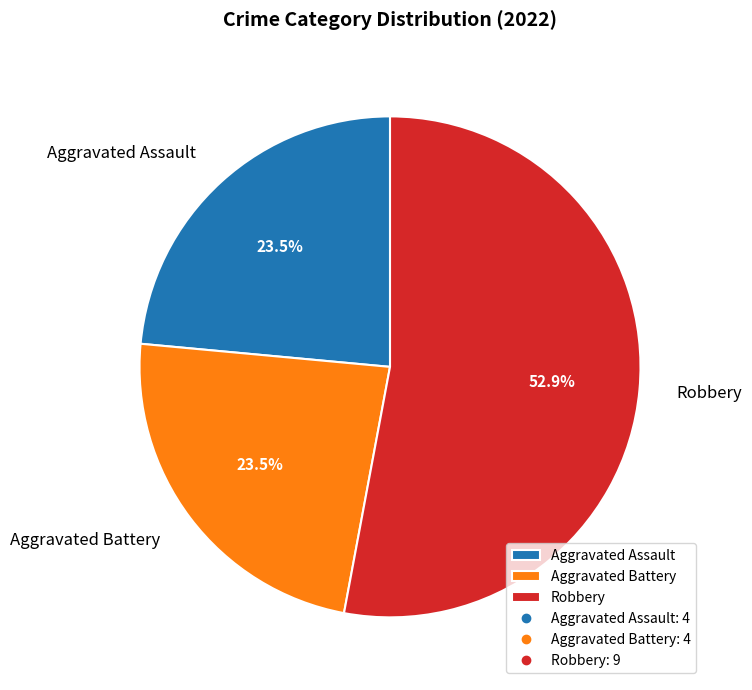

What percentage is NOT represented by Aggravated Battery?

76.5%